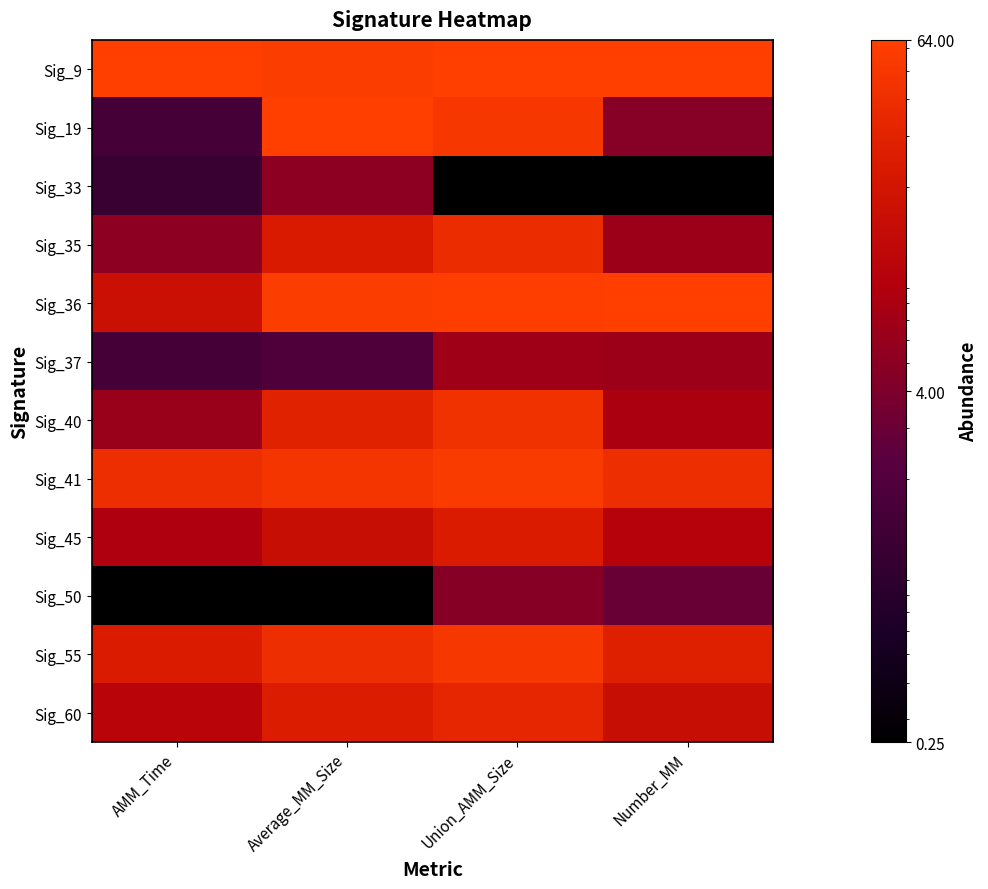

Between Number_MM and AMM_Time, which is larger?

AMM_Time